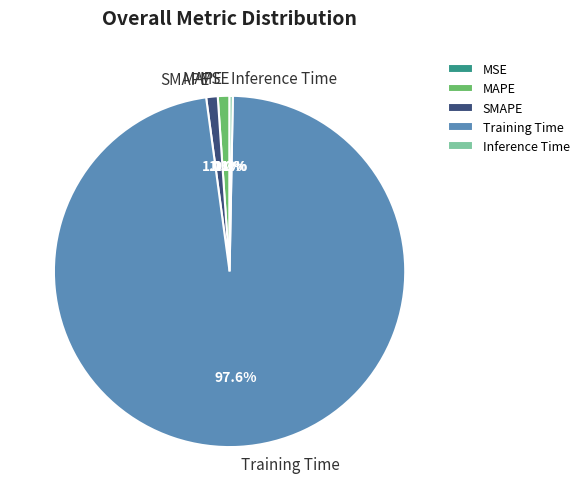

Is it true that SMAPE is 11% of the pie?

False